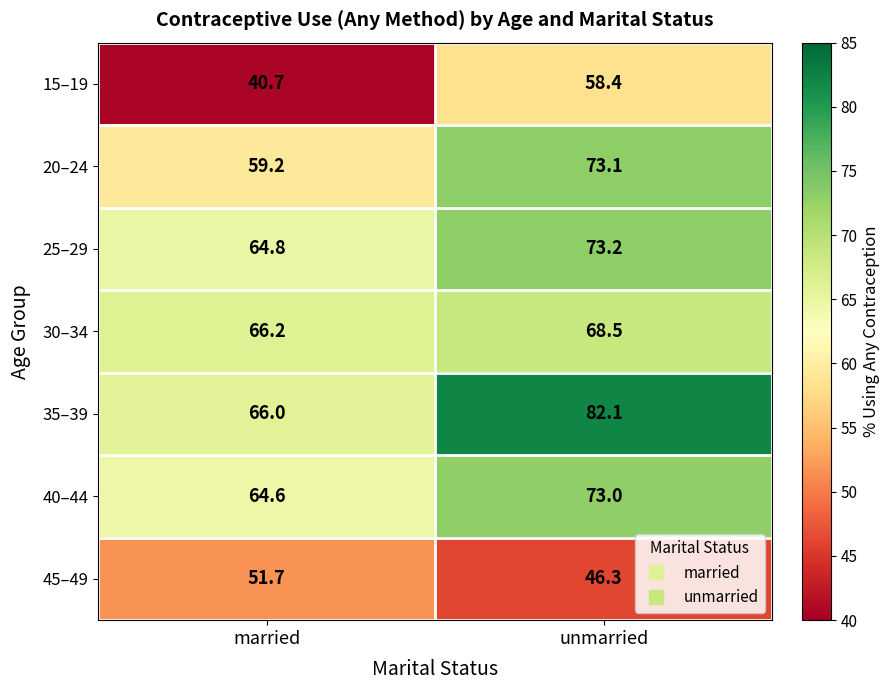

At which label does 40–44 reach its minimum?

married